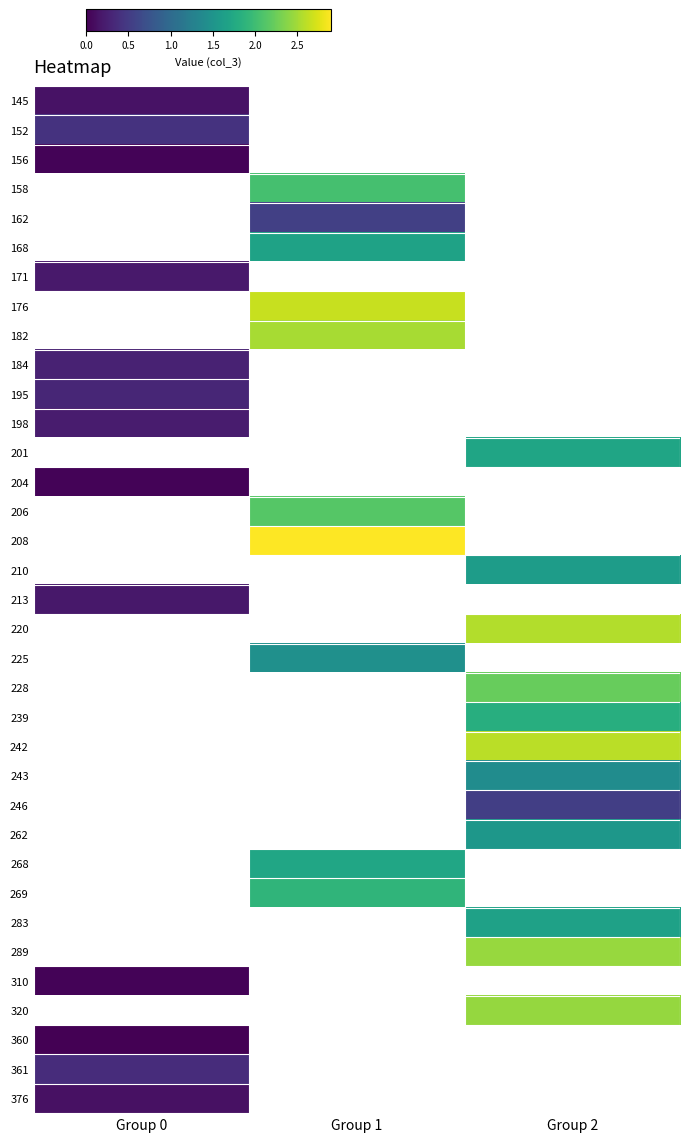

How many data points does each series have?

3